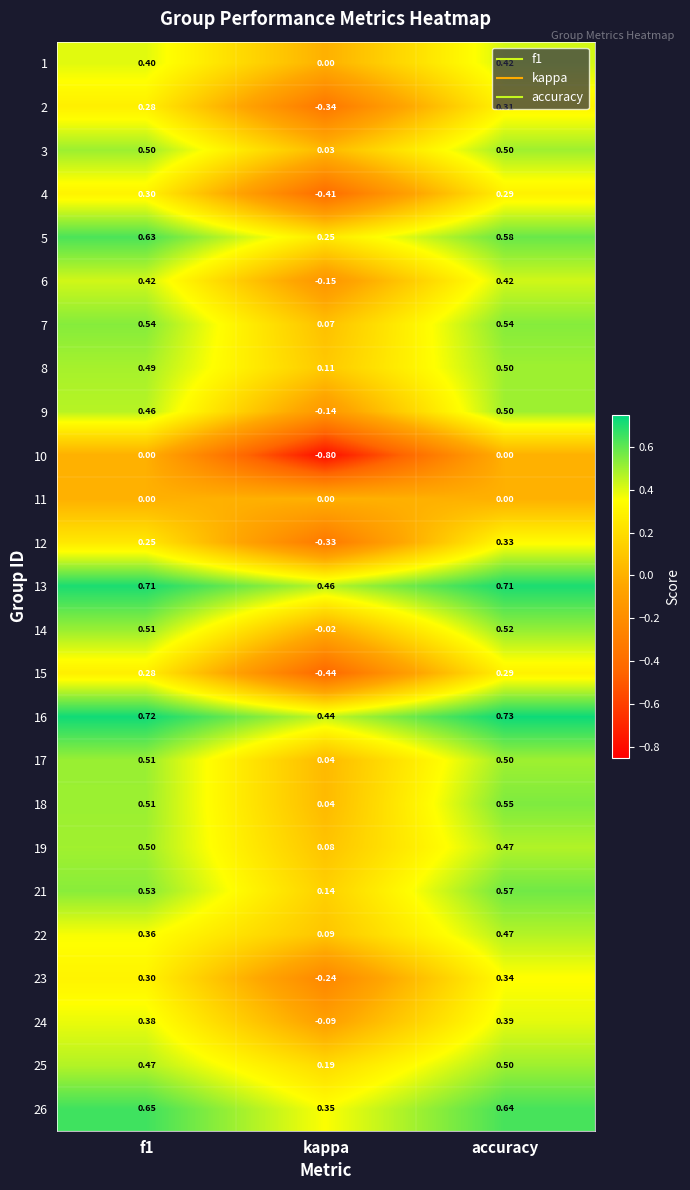

Which category has the lowest value in the 16 series?

kappa